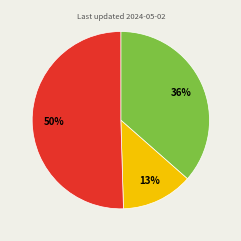

To the nearest percent, what is the average slice percentage?

33%